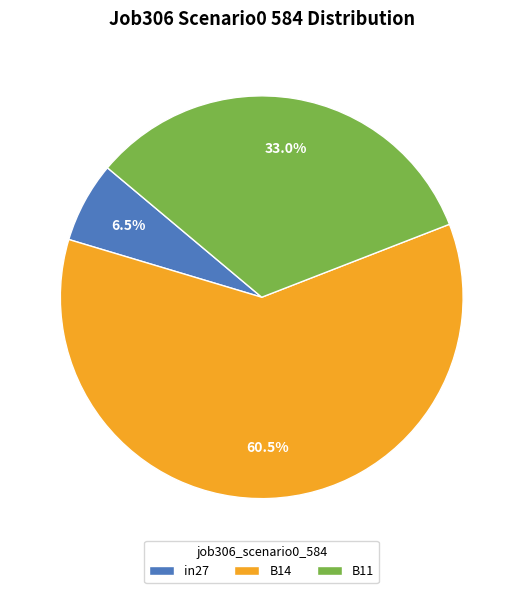

Combined, what portion of the pie is B11 and B14?

93.5%